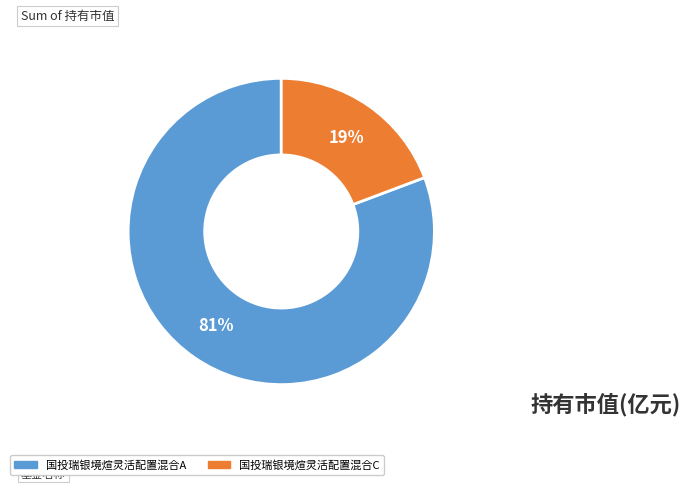

Does 国投瑞银境煊灵活配置混合C account for over 50% of the chart?

No